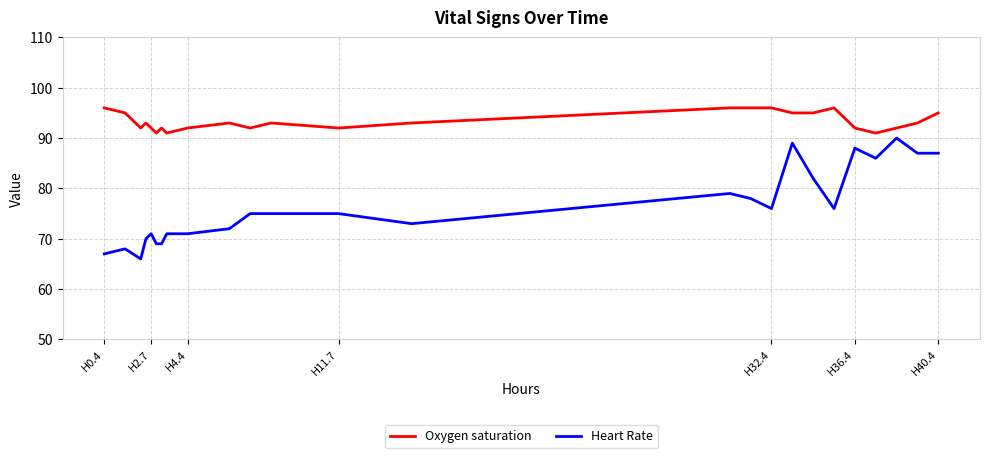

What is the difference between the maximum and minimum values in the Heart Rate series?

24